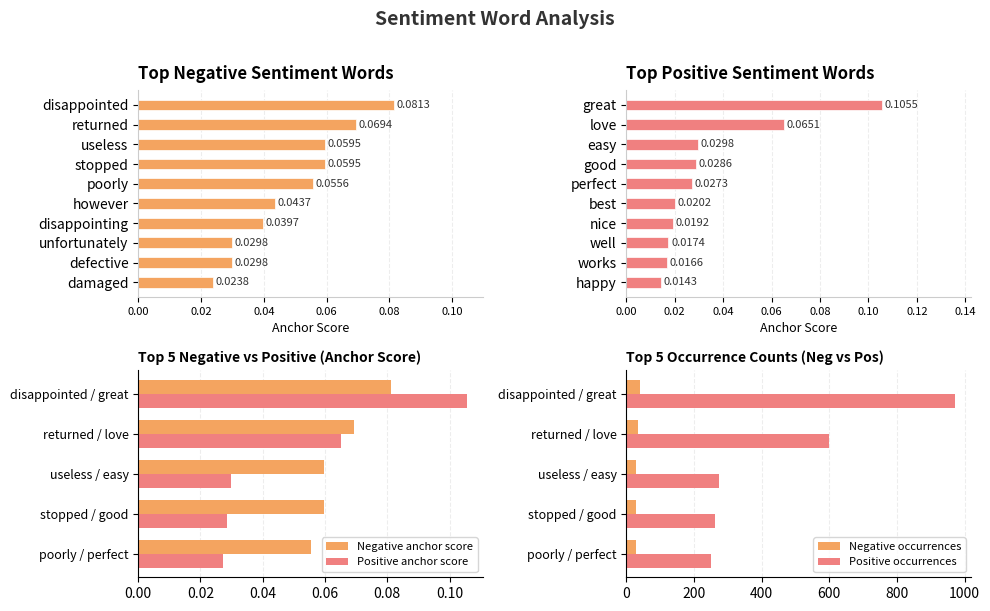

Which series has the largest range (max minus min)?

anchor score (positive)